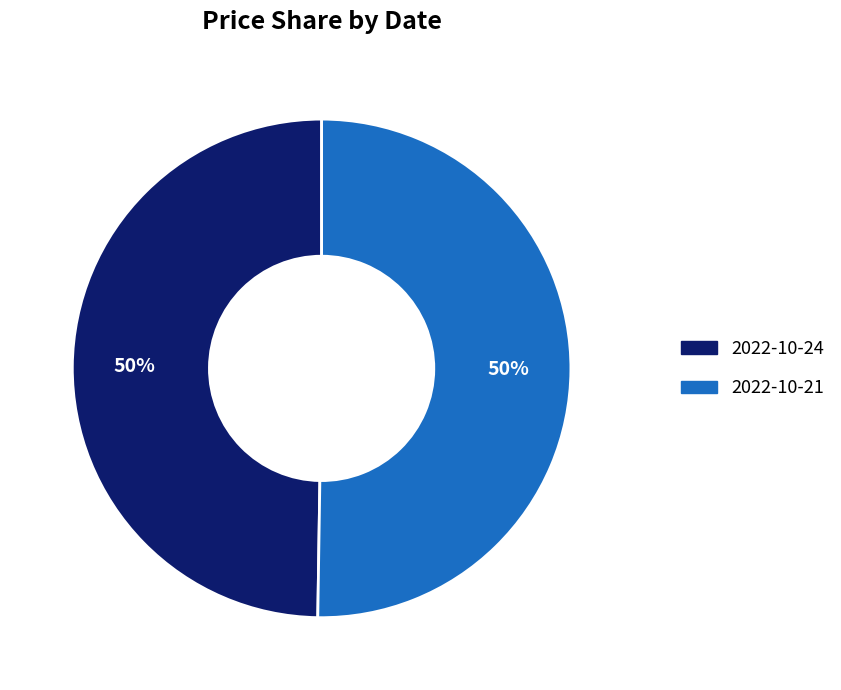

The 2022-10-21 slice represents 63% of the pie. True or false?

False